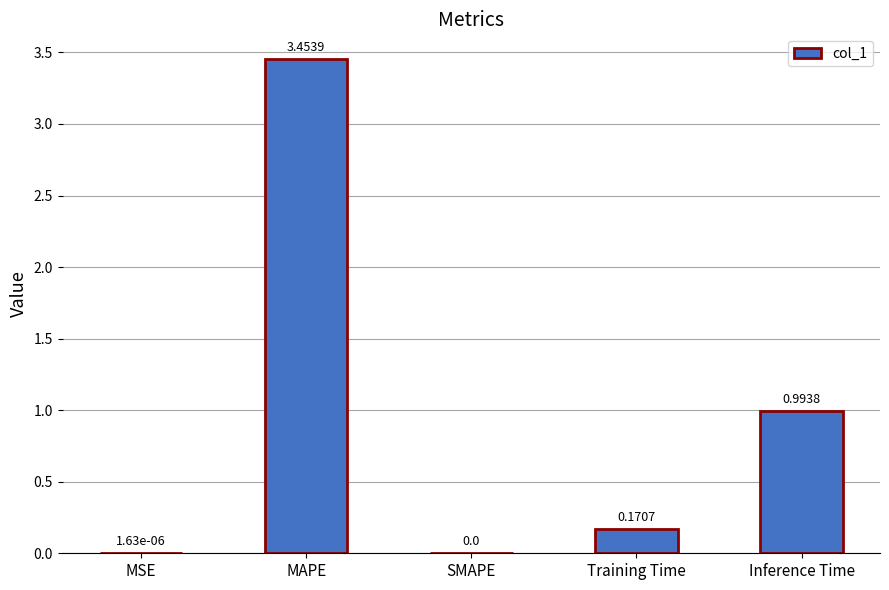

What is the change in value from MAPE to Inference Time?

-2.5